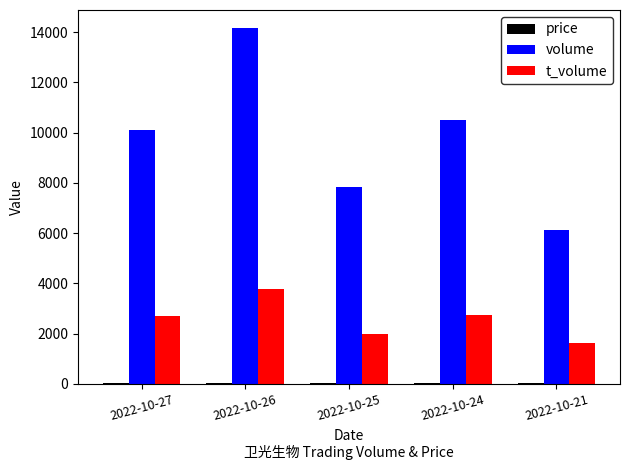

What is the highest value of the volume series?

14172.0